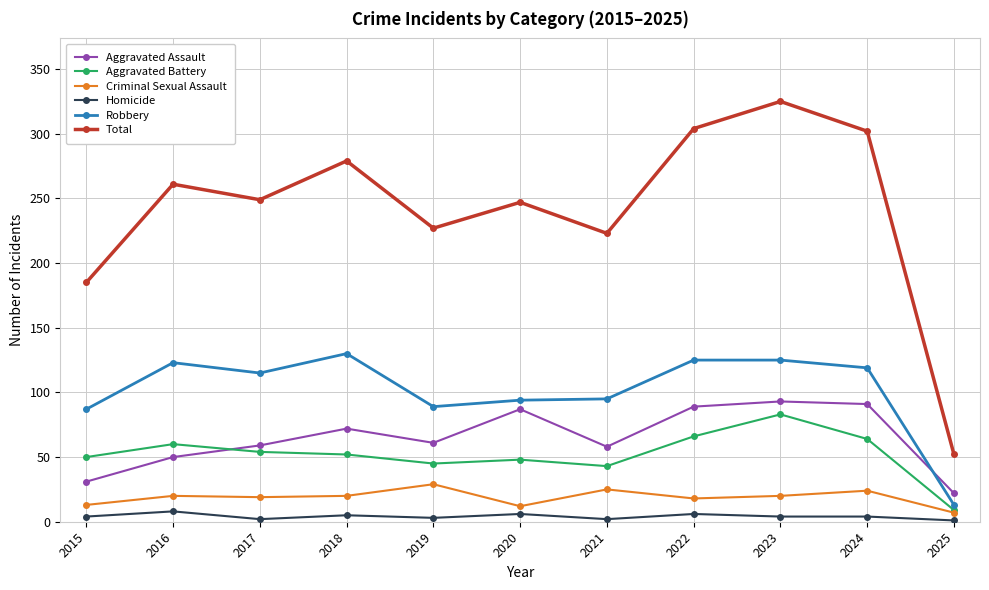

Which series has the widest spread of values?

Total